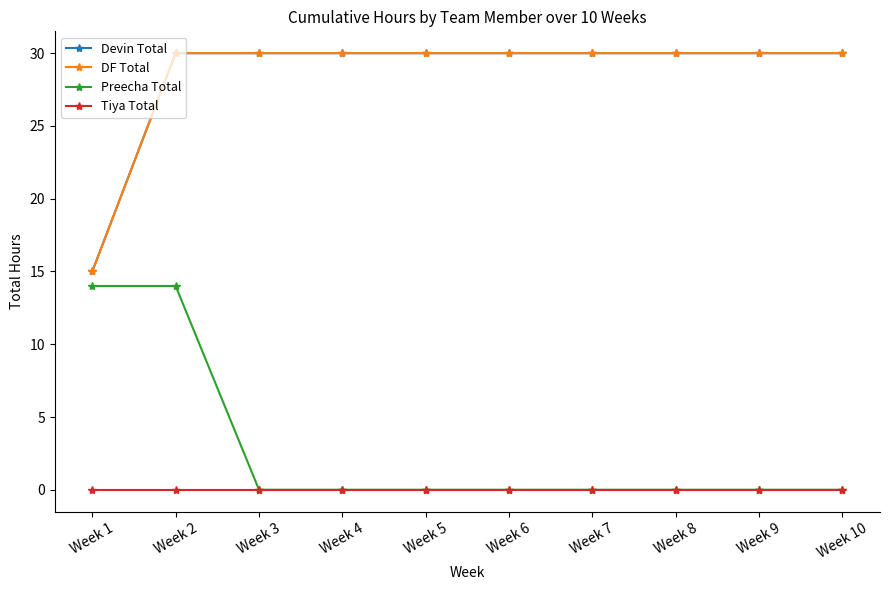

Rank the categories by Tiya Total value from lowest to highest.

Week 1, Week 2, Week 3, Week 4, Week 5, Week 6, Week 7, Week 8, Week 9, Week 10